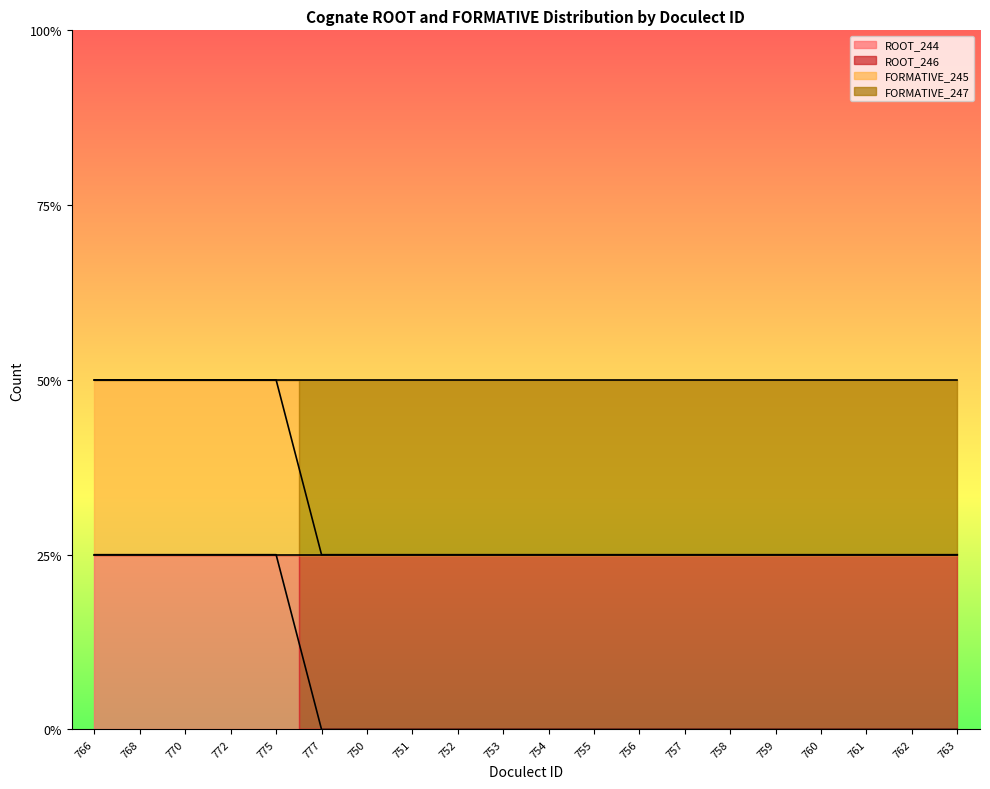

What position from the right is 754?

10